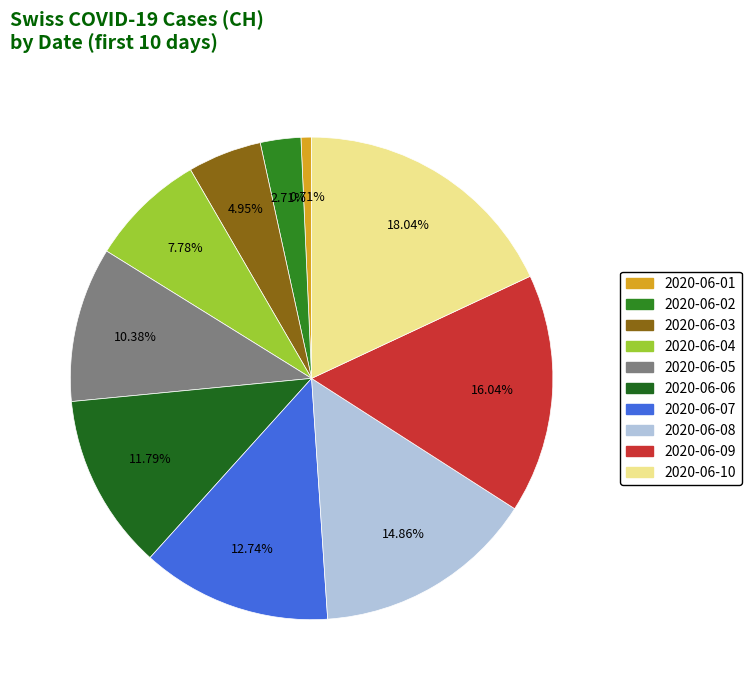

True or false: 2020-06-03 accounts for 5% of the total.

True